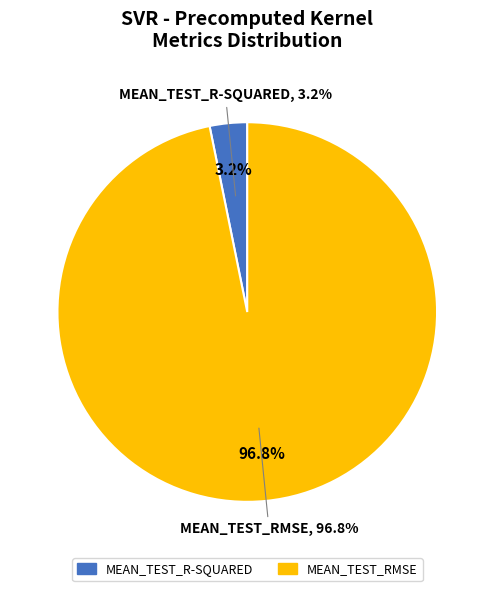

What percentage is the mean_test_R-squared slice, to the nearest percent?

3%